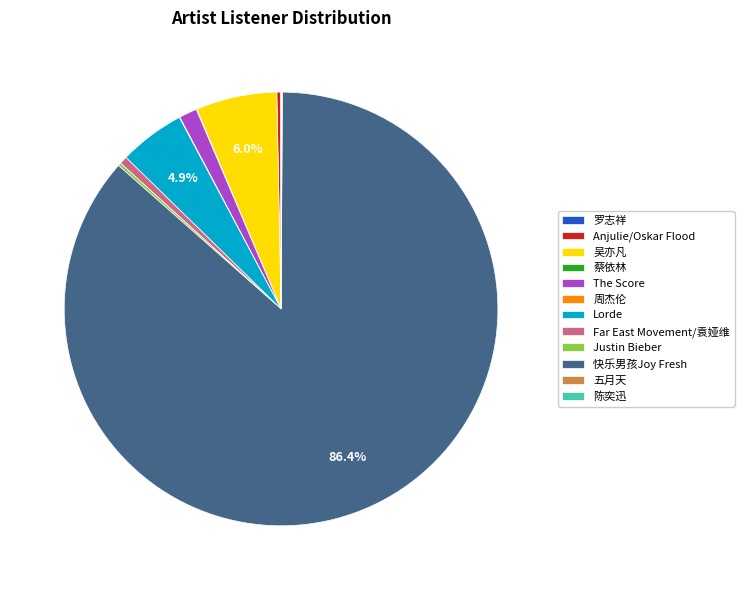

What is the largest slice in the pie chart?

快乐男孩Joy Fresh